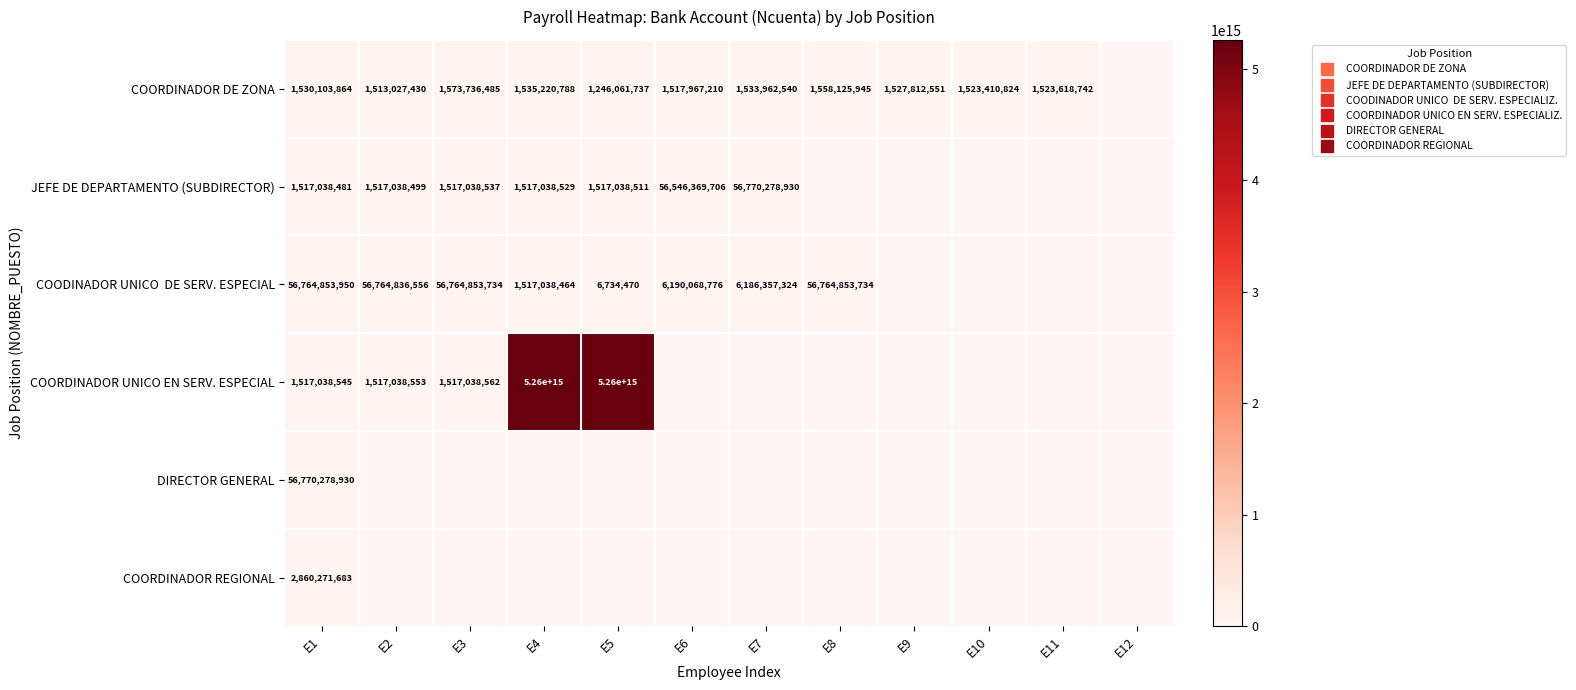

Which category has the highest value in the COODINADOR UNICO DE SERV. ESPECIAL series?

E1